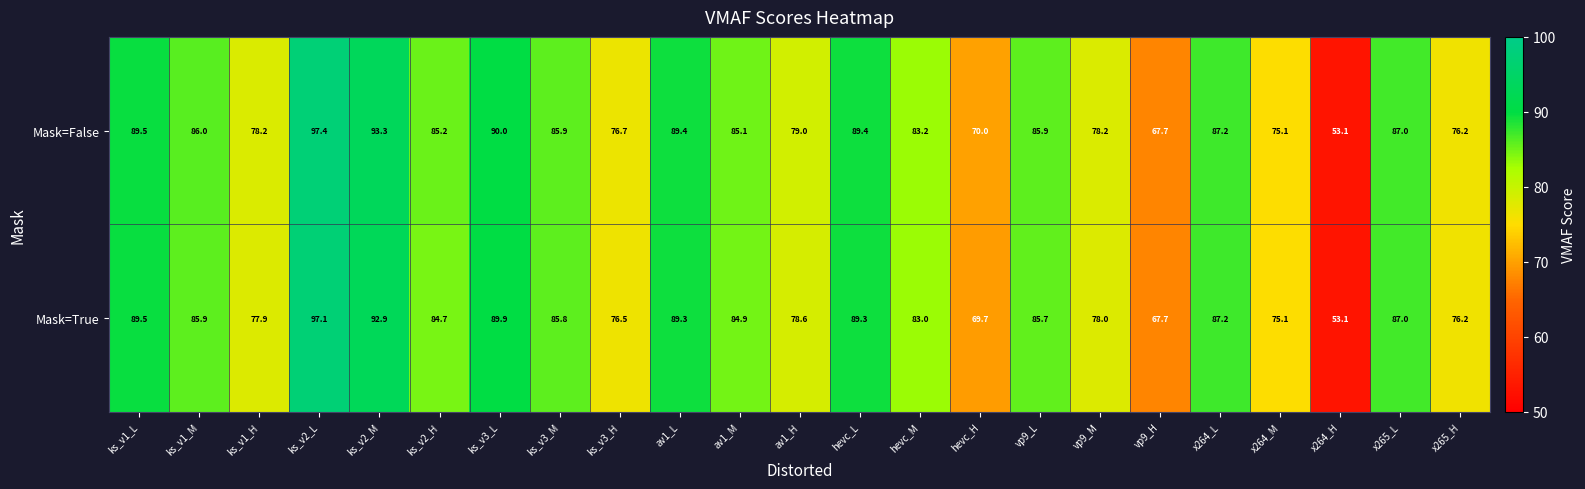

What is the smallest value displayed?

53.1